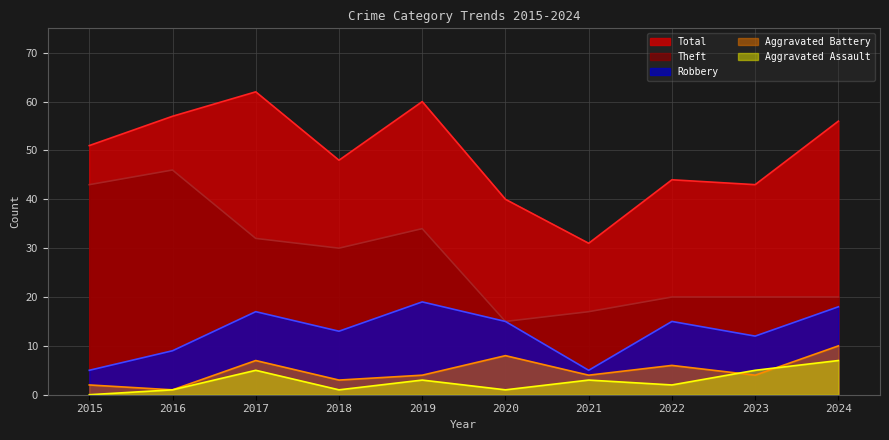

The Aggravated Assault series shows 4 at 2019. True or false?

False